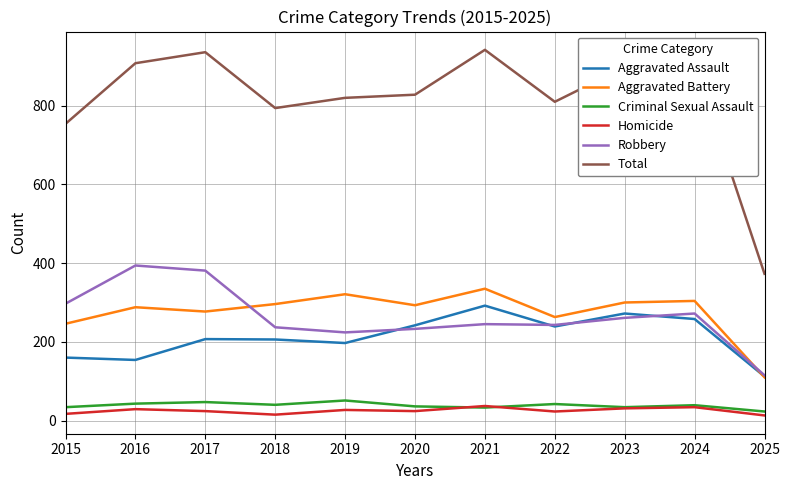

What is the spread (max minus min) of values at 2021?

909